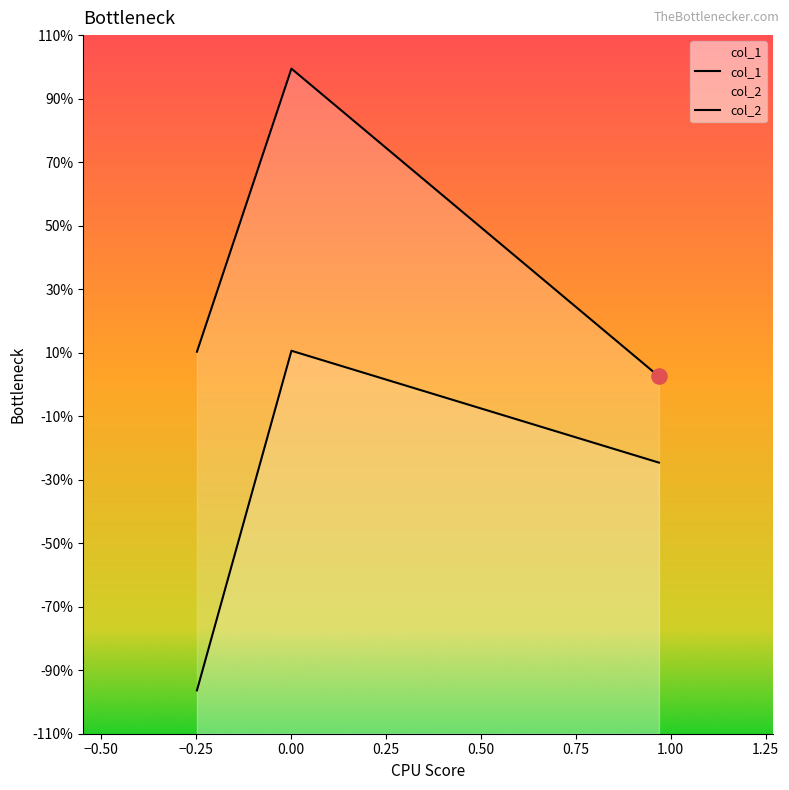

Which series contains the highest Y value?

col_1